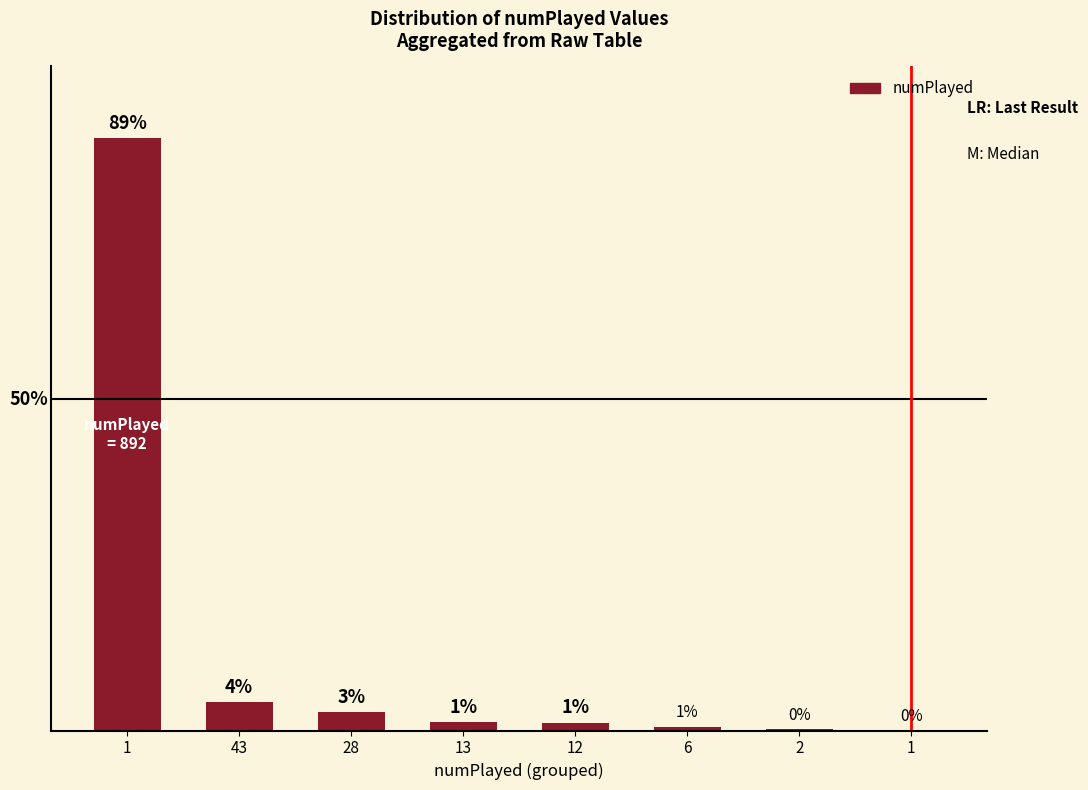

What is the label of the 2nd bar from the right?

2